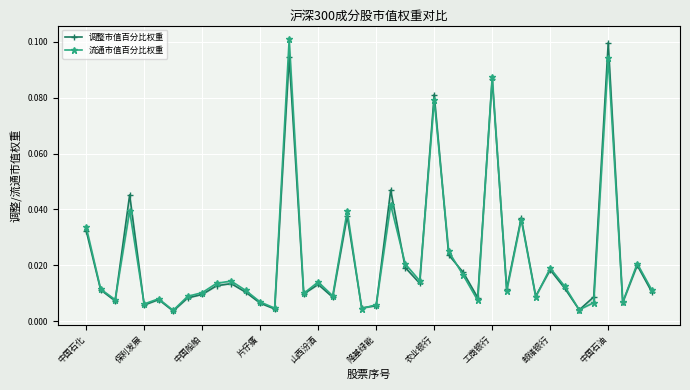

The value of 流通市值百分比权重 at 15 is 0.0. True or false?

True